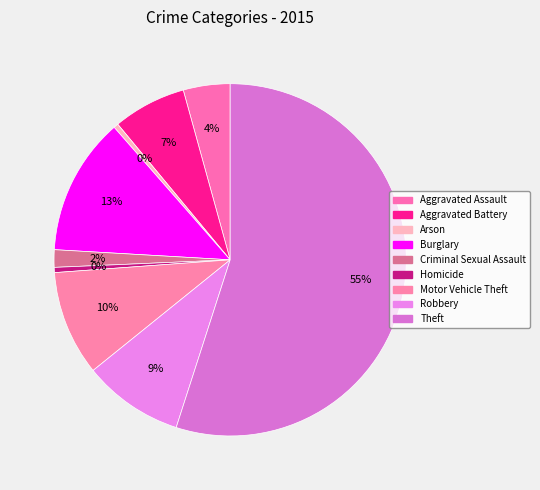

How many segments does this pie chart have?

9